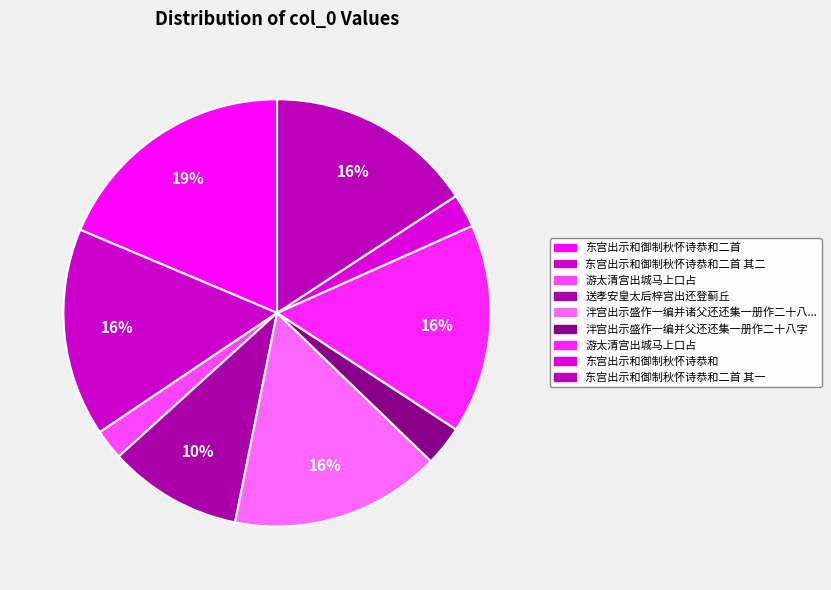

How many slices are in this pie chart?

9